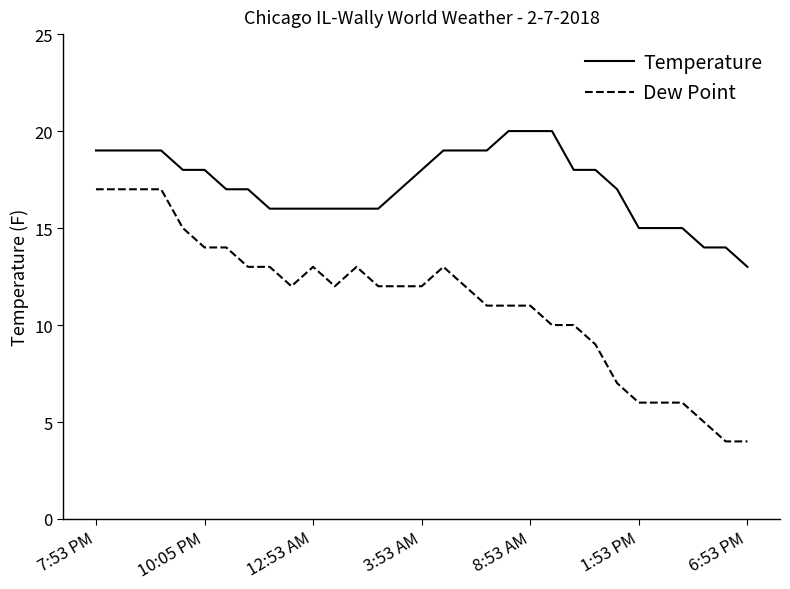

How many categories are shown in the chart?

31